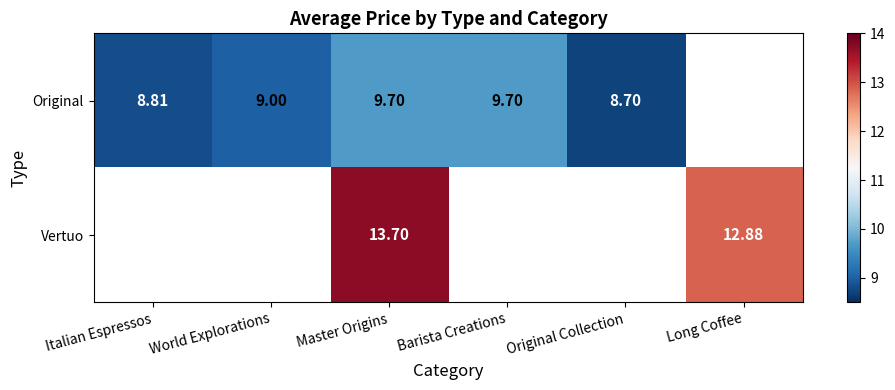

Rank the series at Master Origins from highest to lowest value.

Vertuo, Original